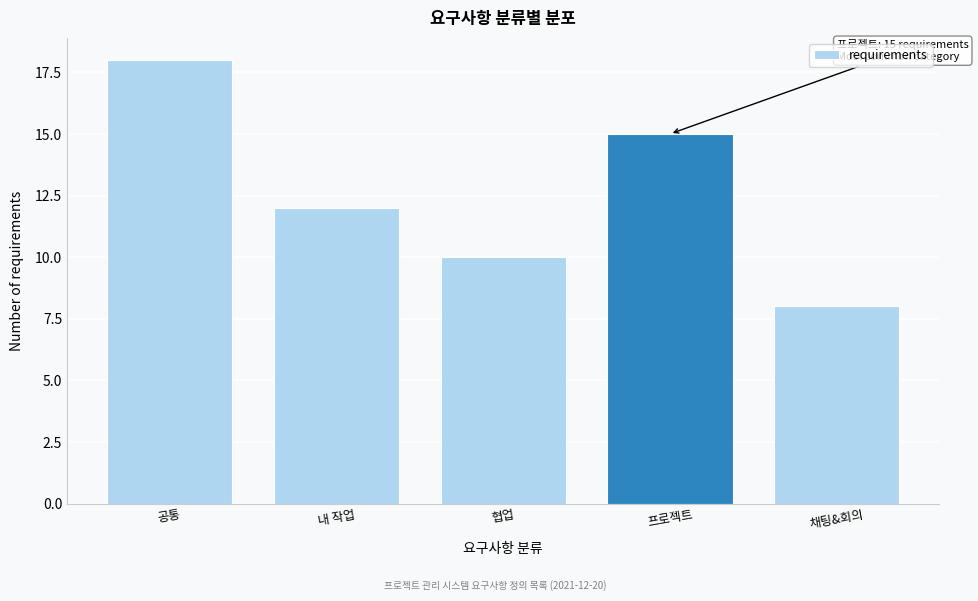

Reading left to right, what are all the values shown in this chart?

공통=18	내 작업=12	협업=10	프로젝트=15	채팅&회의=8